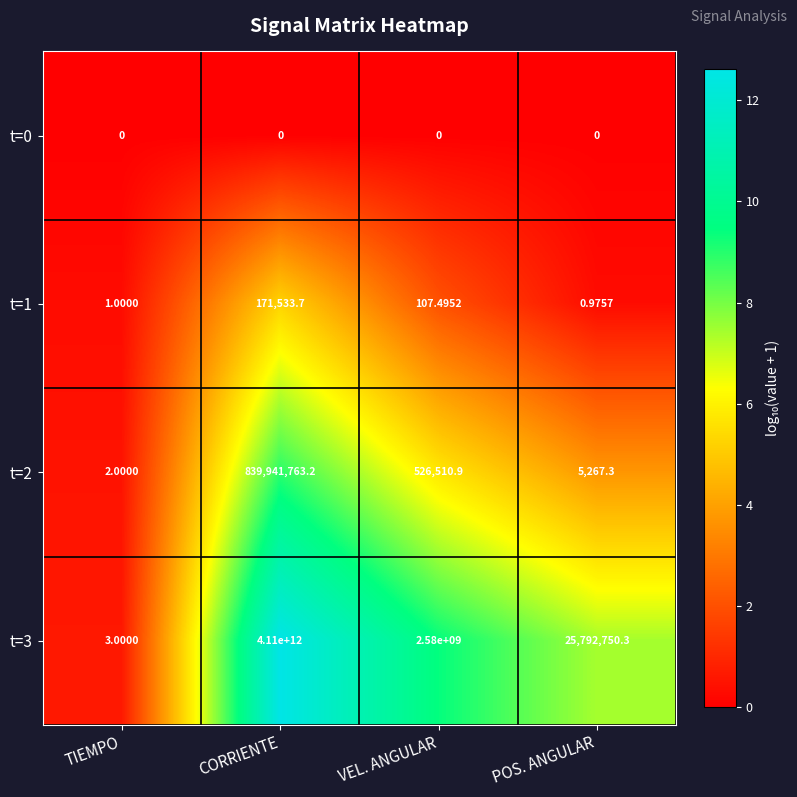

Where is t=3 nearest to the value 2055000000001?

VEL. ANGULAR